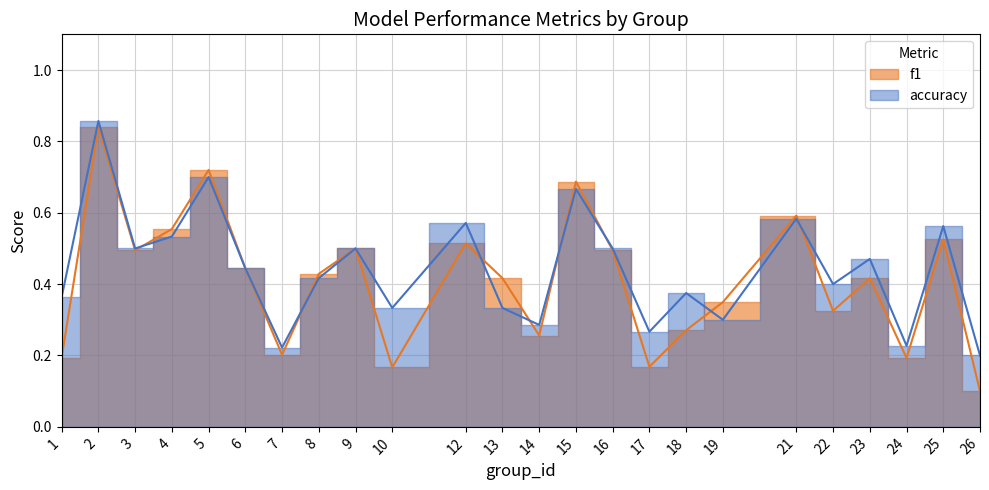

At which category does the chart reach its peak across all series?

2